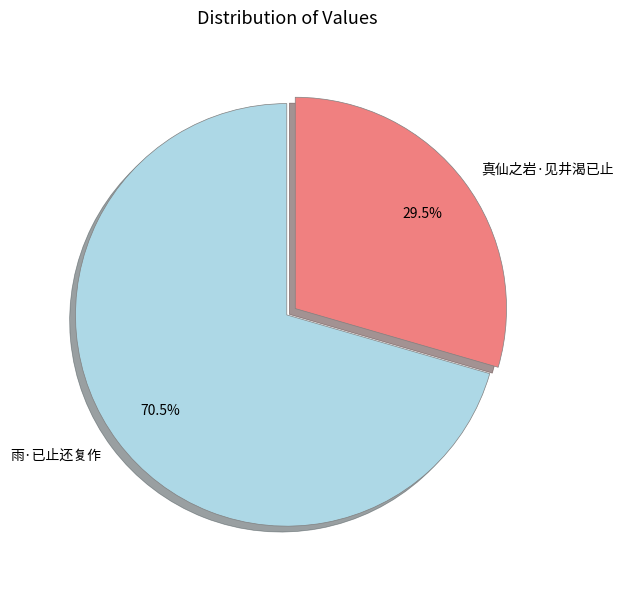

Which category has the smallest portion of the pie?

真仙之岩·见井渴已止